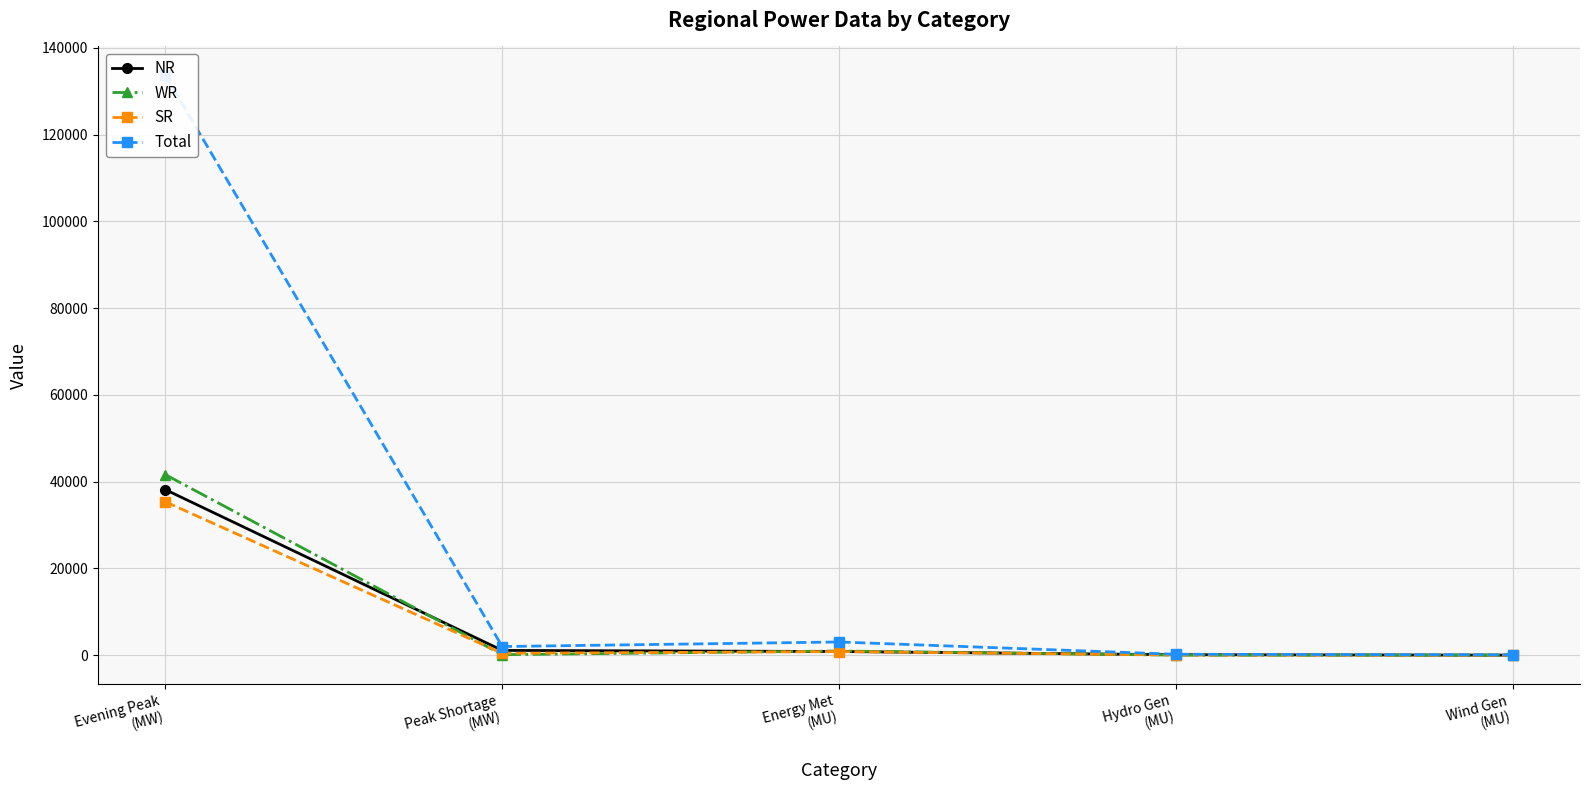

True or false: Total and NR cross at least once.

False